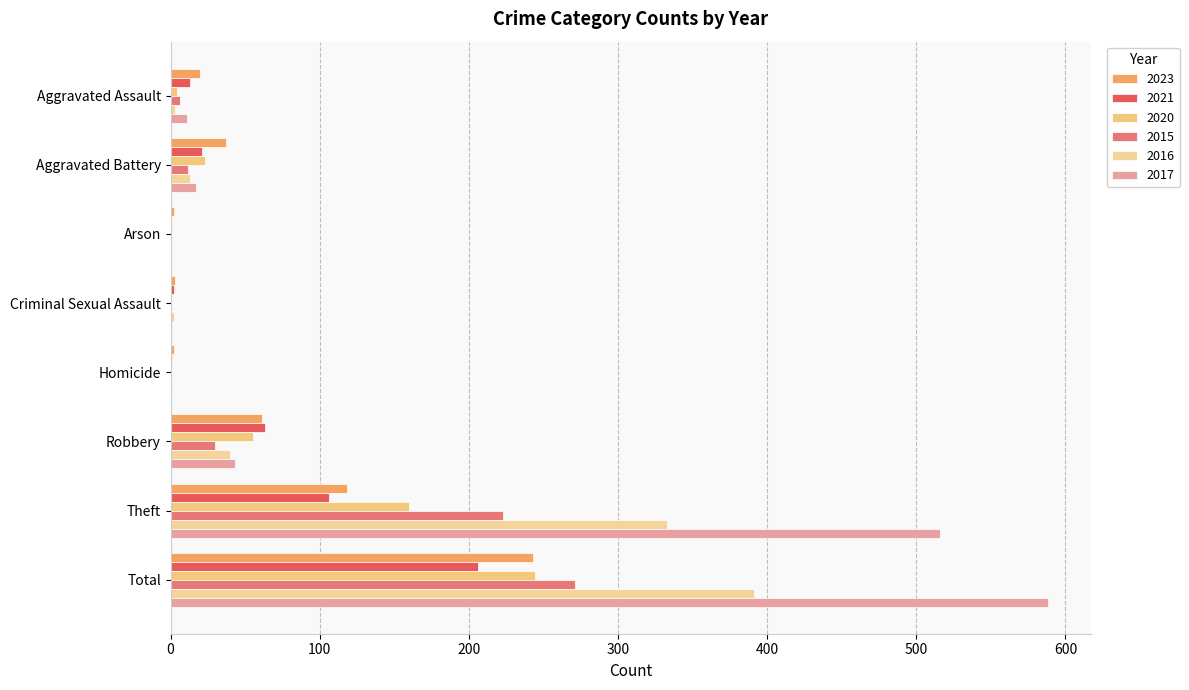

Is it true that 2015 equals 12 at Aggravated Battery?

True